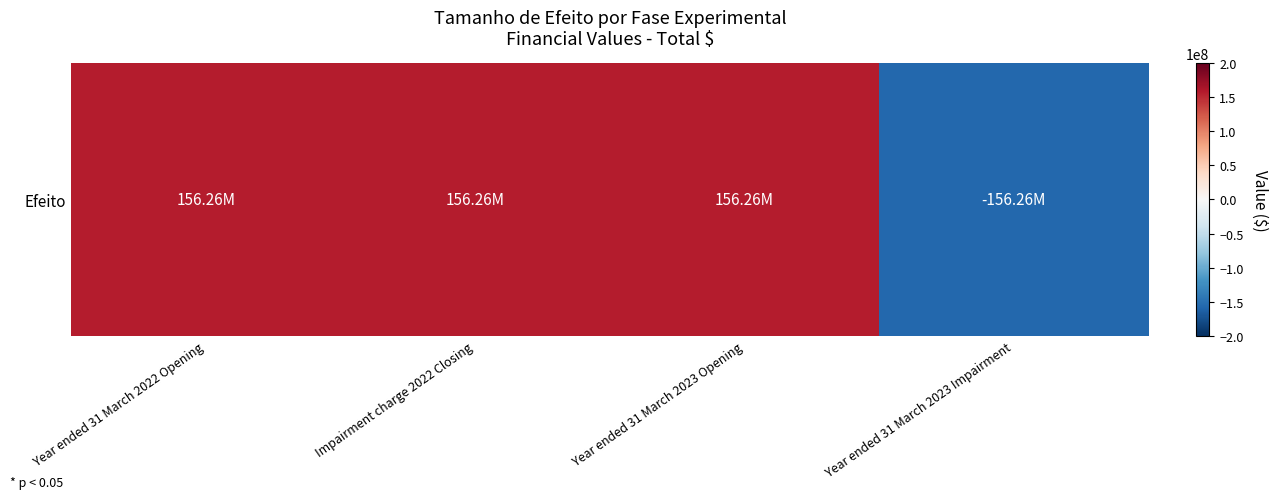

Read the value at Impairment charge 2022 Closing, to the nearest 100.

156261300